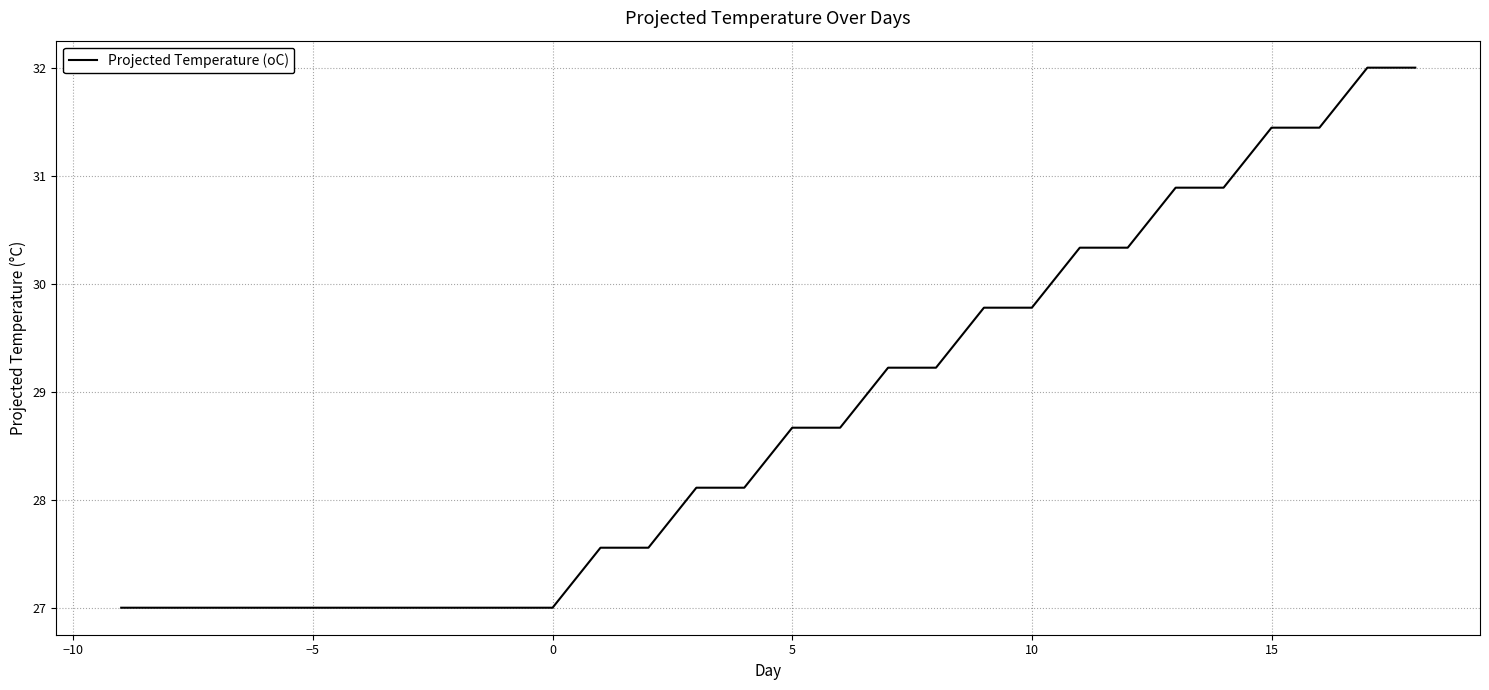

How many categories are shown in the chart?

22